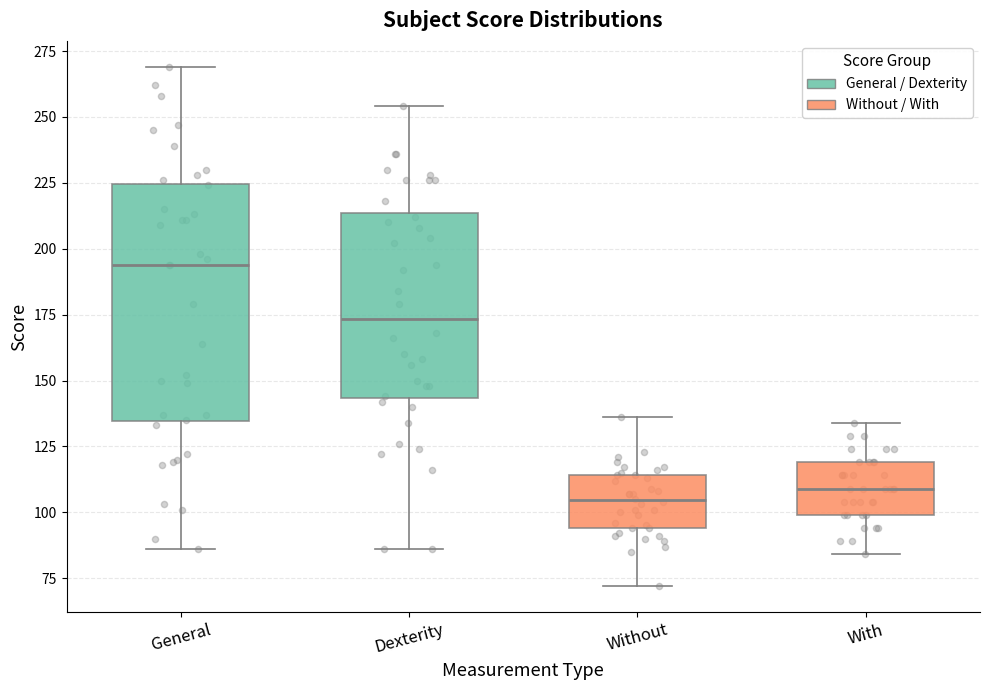

Which box has the highest median line?

General